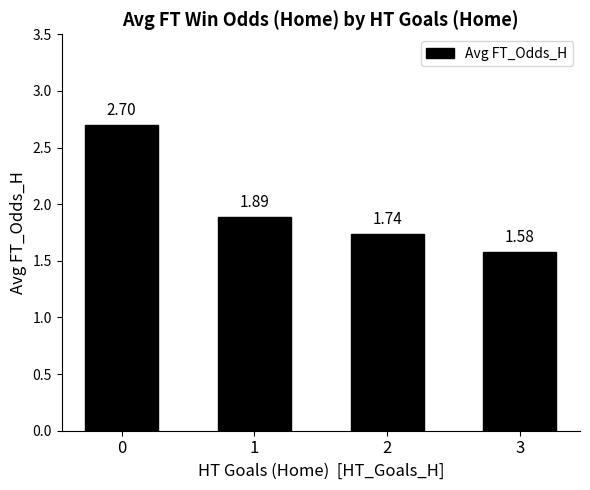

How many categories are shown in the chart?

4